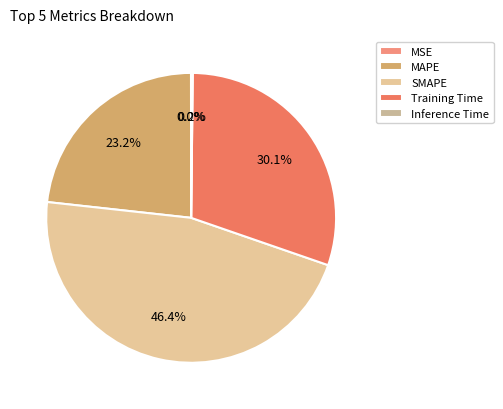

How many segments does this pie chart have?

5